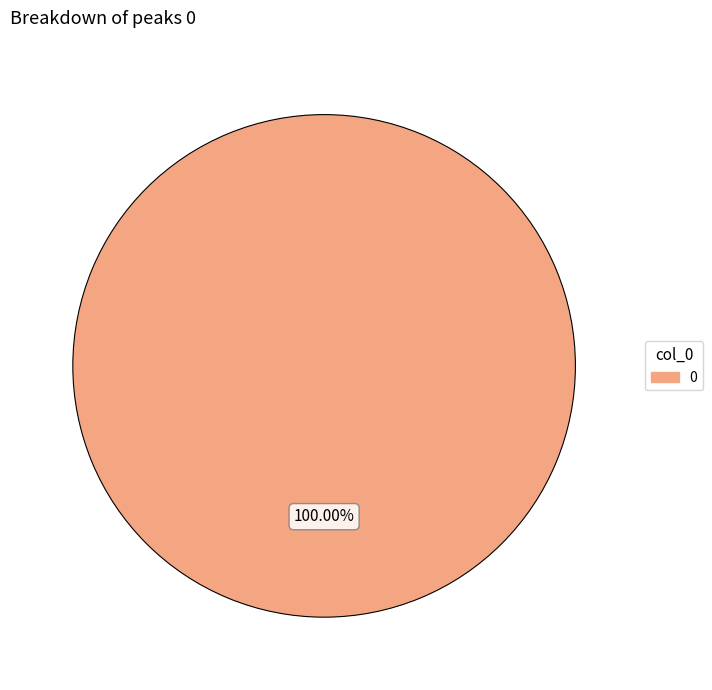

Count the number of slices in the pie.

1